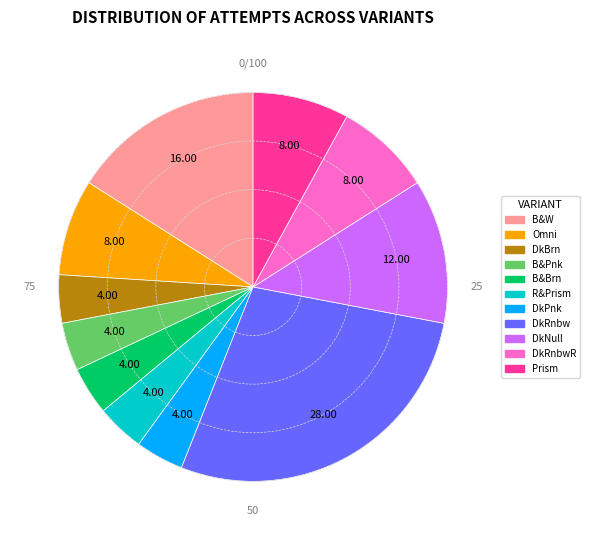

Is there a majority slice in this chart?

No